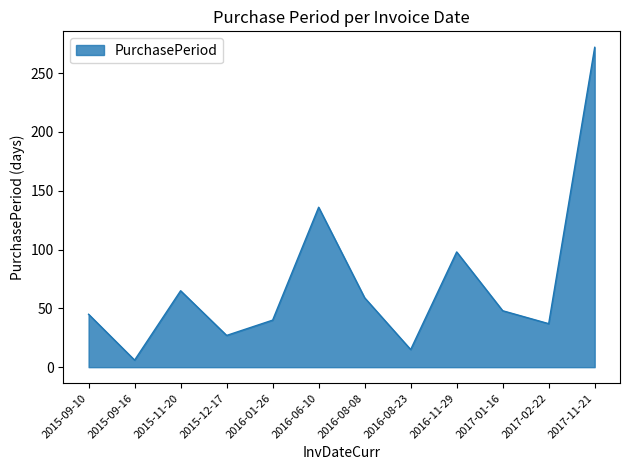

At which label is the value closest to 139?

2016-06-10